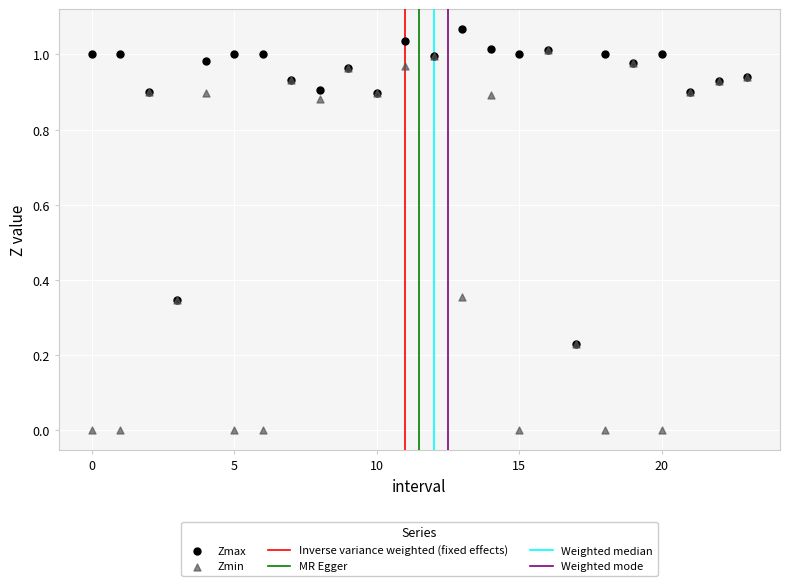

Which series has the largest Y range (max minus min)?

Zmin